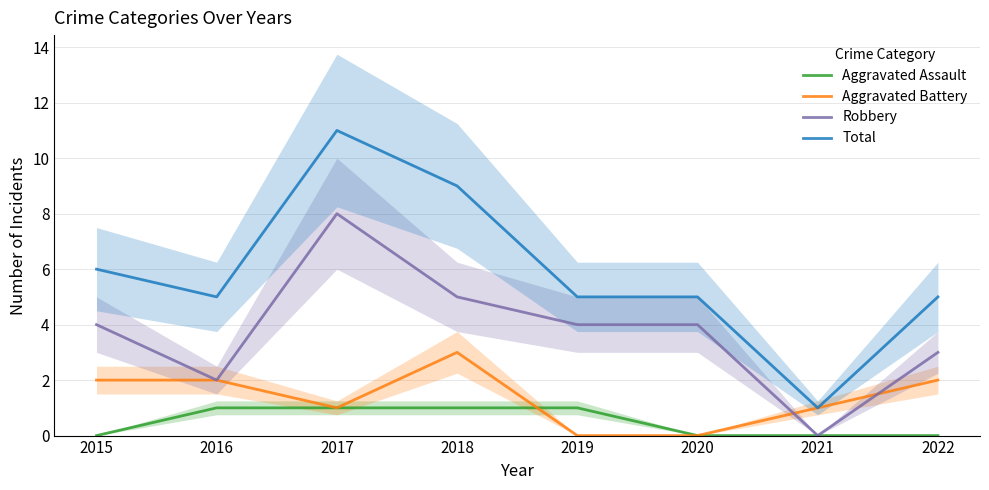

At which category does Aggravated Battery reach its first local valley?

2017